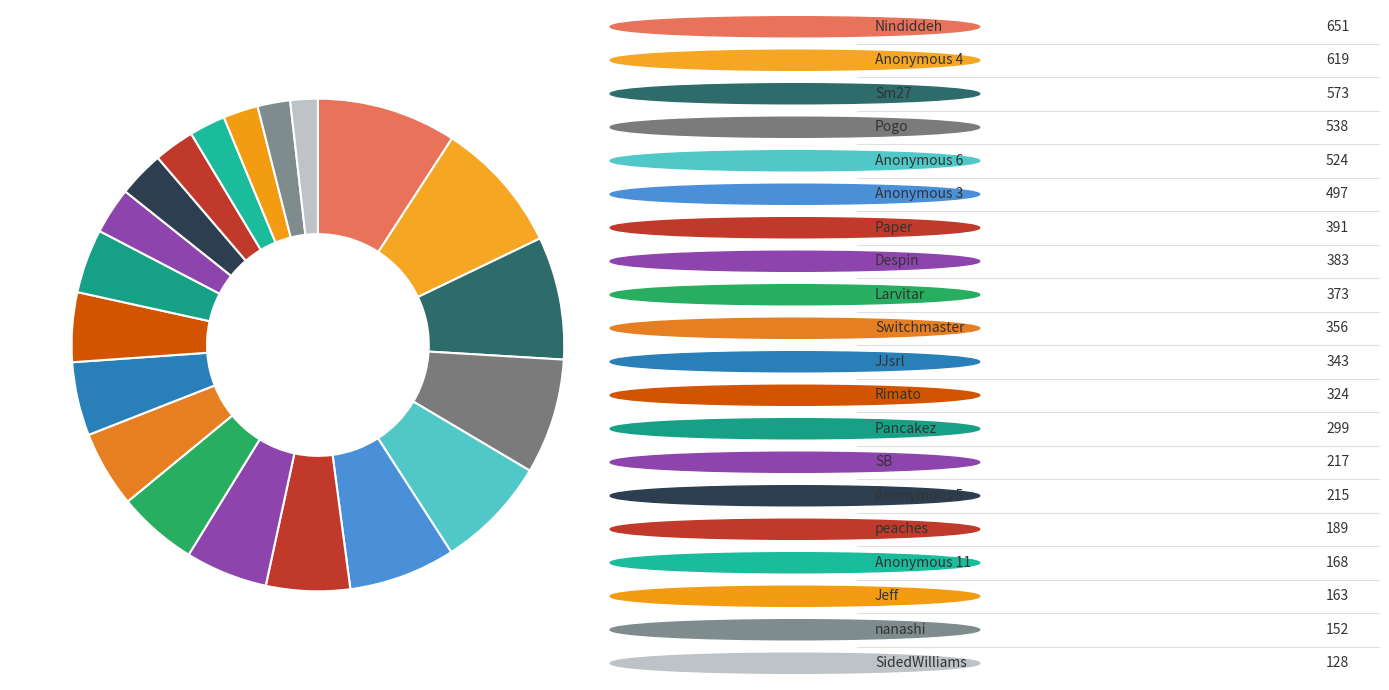

How many segments does this pie chart have?

20